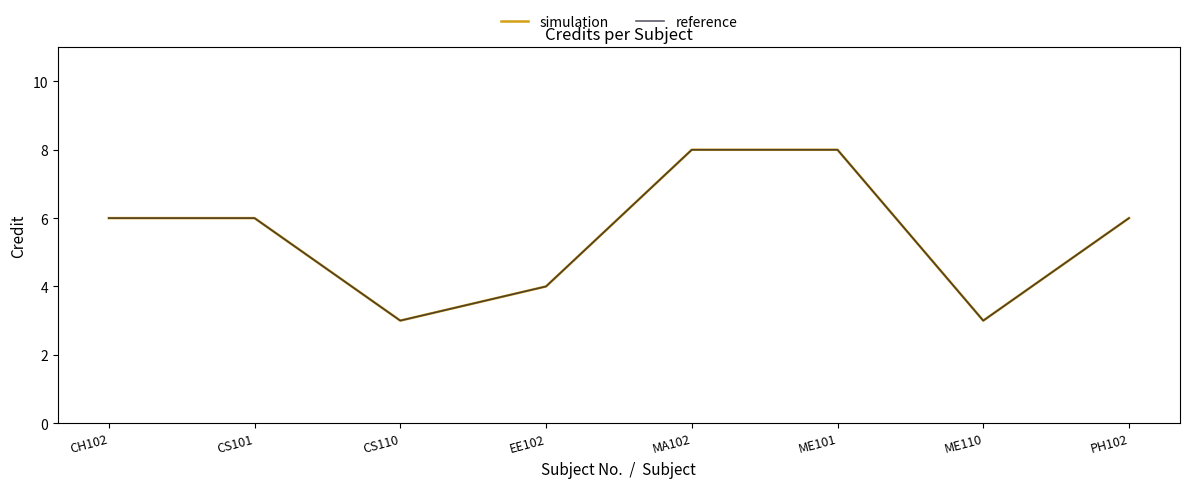

What is the label of the 2nd point from the left?

CS101